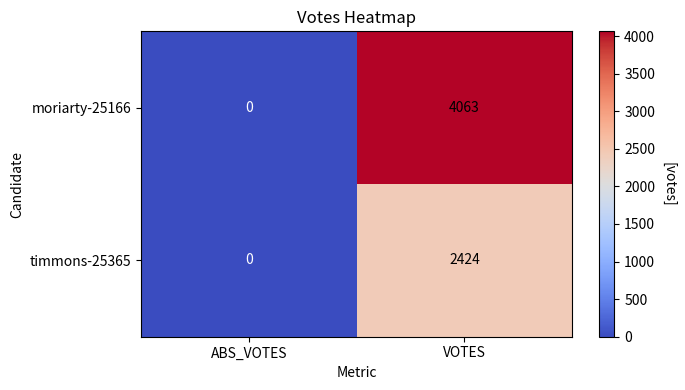

At which category is the sum across all series the highest?

VOTES